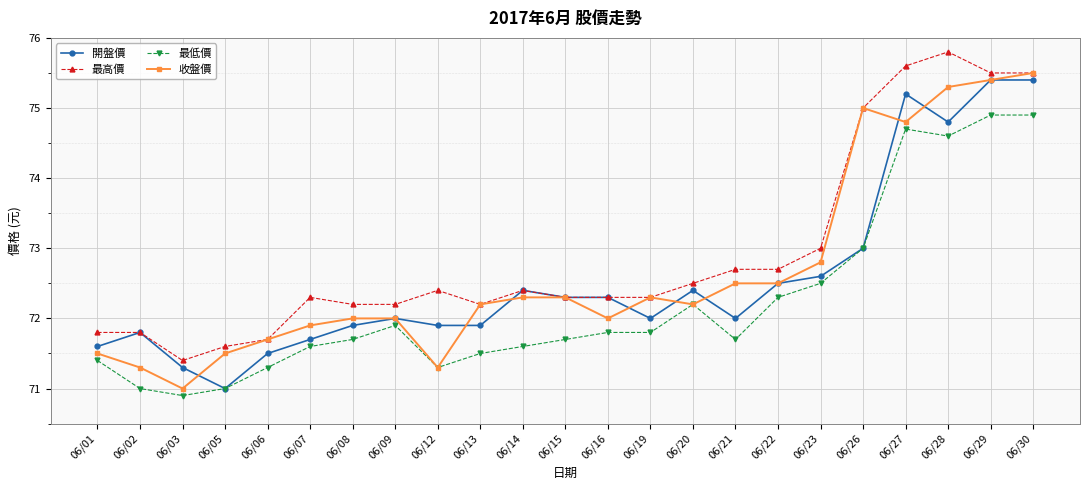

Which series changed the most between 06/08 and 06/28?

最高價